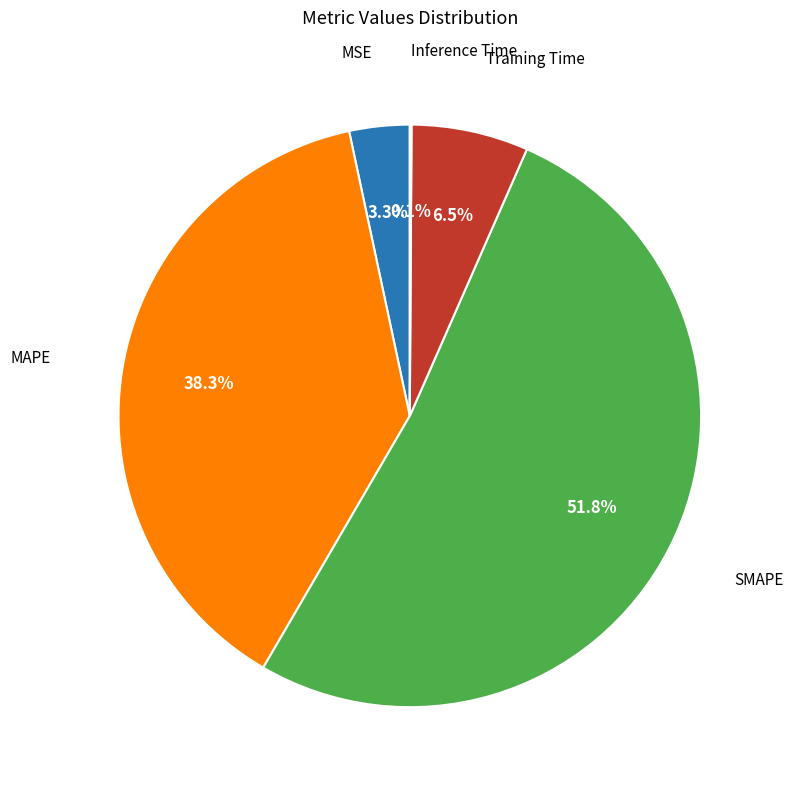

Does any single category account for the majority?

Yes